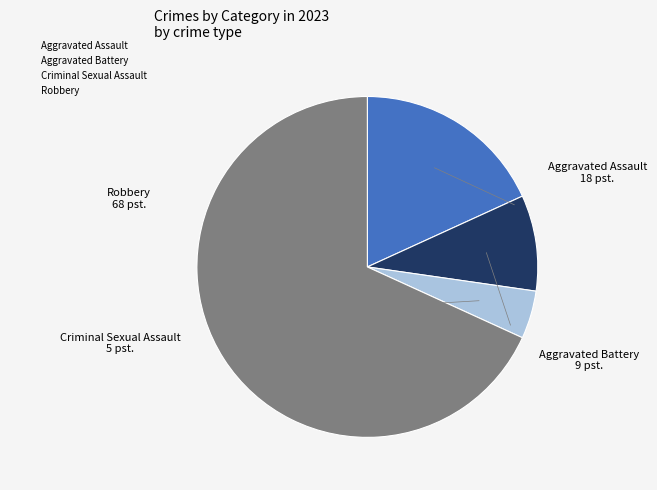

Approximately how many times larger is the value at Robbery compared to Aggravated Battery?

7.5